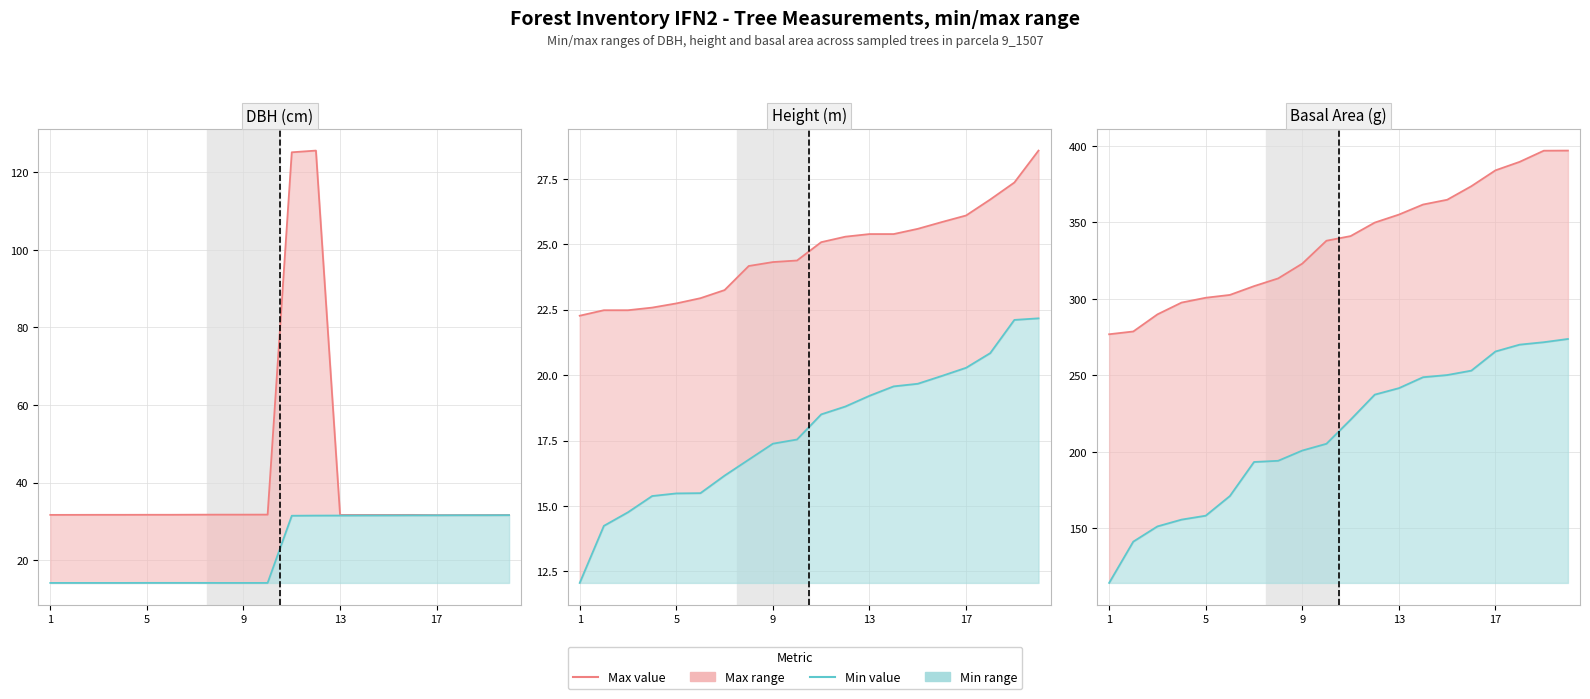

Count the number of categories in the chart.

20